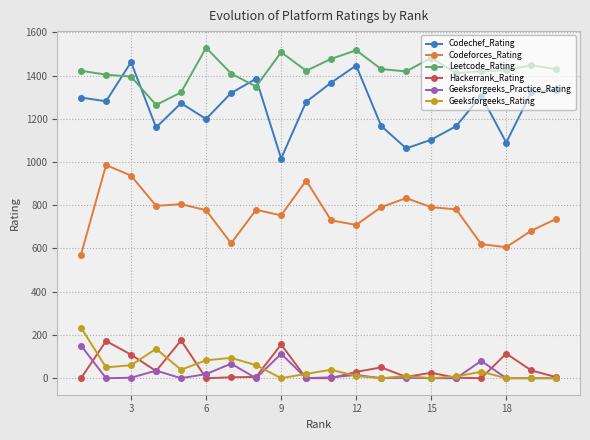

What is the minimum value for Codechef_Rating?

1016